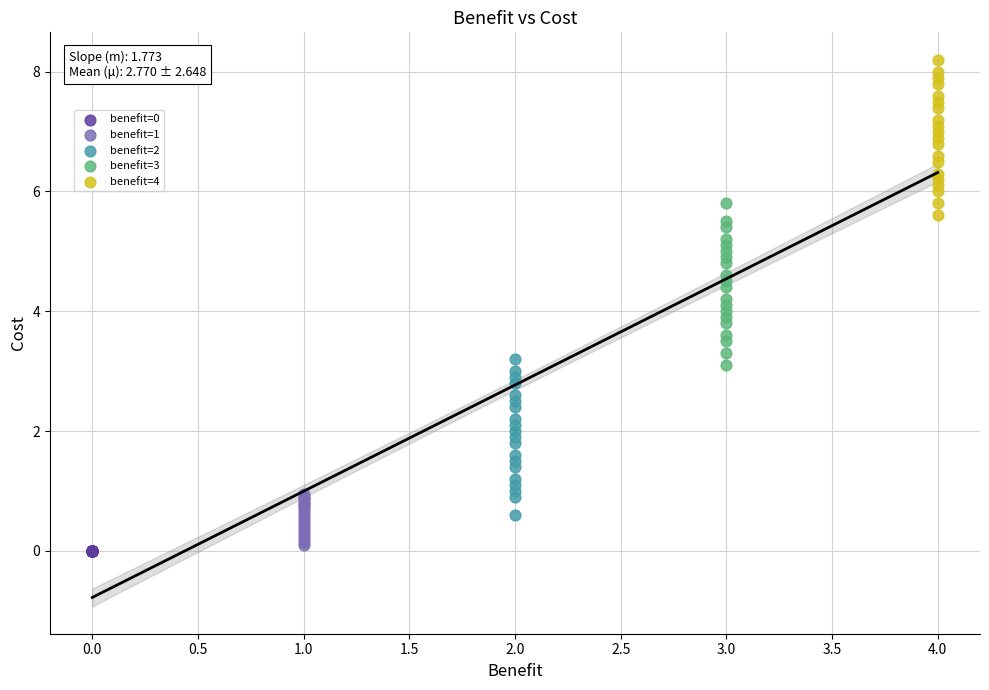

Which series contains the lowest Y value?

benefit=0